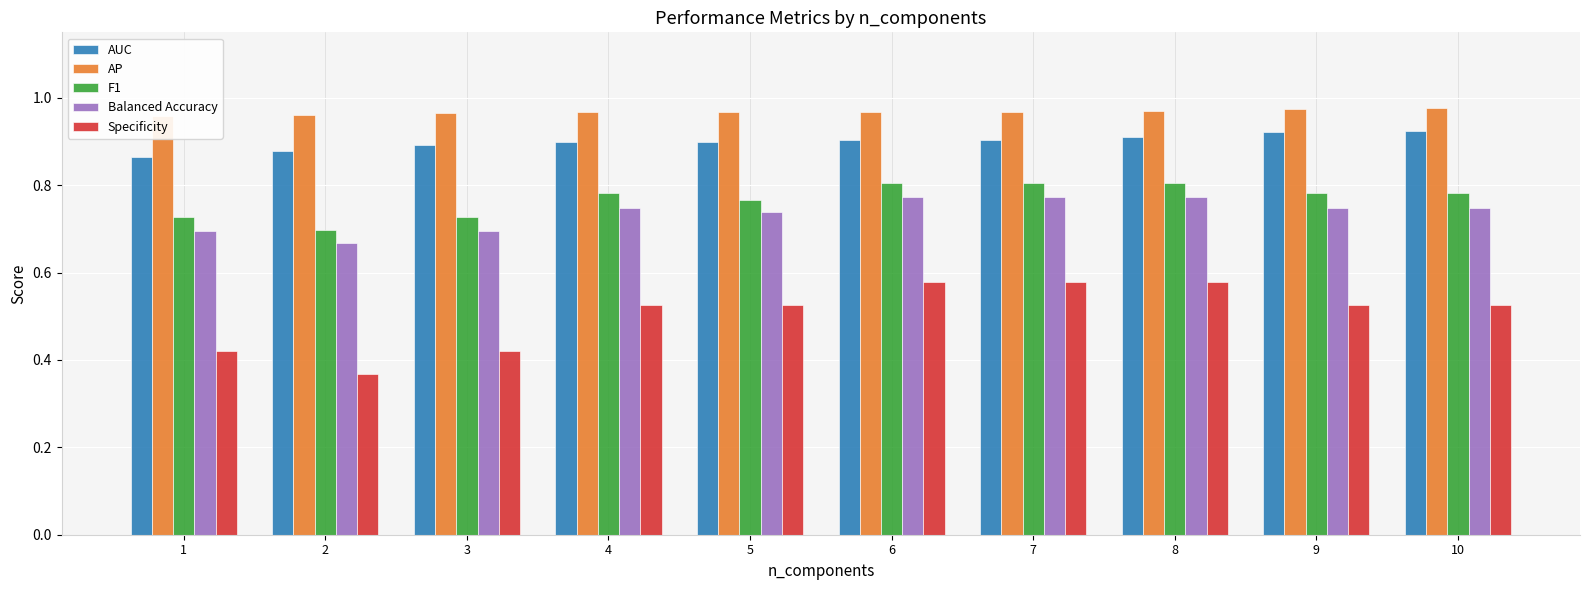

Reading left to right, transcribe all the data shown in this chart.

AUC: 0.9	0.9	0.9	0.9	0.9	0.9	0.9	0.9	0.9	0.9
AP: 1.0	1.0	1.0	1.0	1.0	1.0	1.0	1.0	1.0	1.0
F1: 0.7	0.7	0.7	0.8	0.8	0.8	0.8	0.8	0.8	0.8
Balanced Accuracy: 0.7	0.7	0.7	0.7	0.7	0.8	0.8	0.8	0.7	0.7
Specificity: 0.4	0.4	0.4	0.5	0.5	0.6	0.6	0.6	0.5	0.5